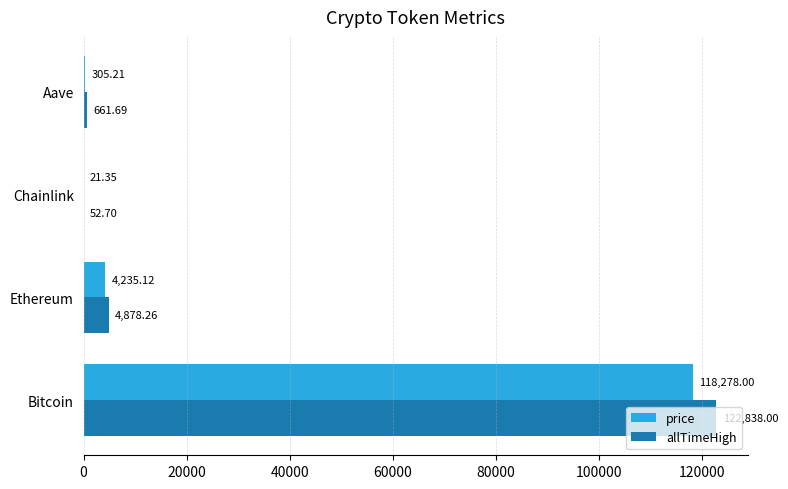

Which series changed the most between Bitcoin and Aave?

allTimeHigh